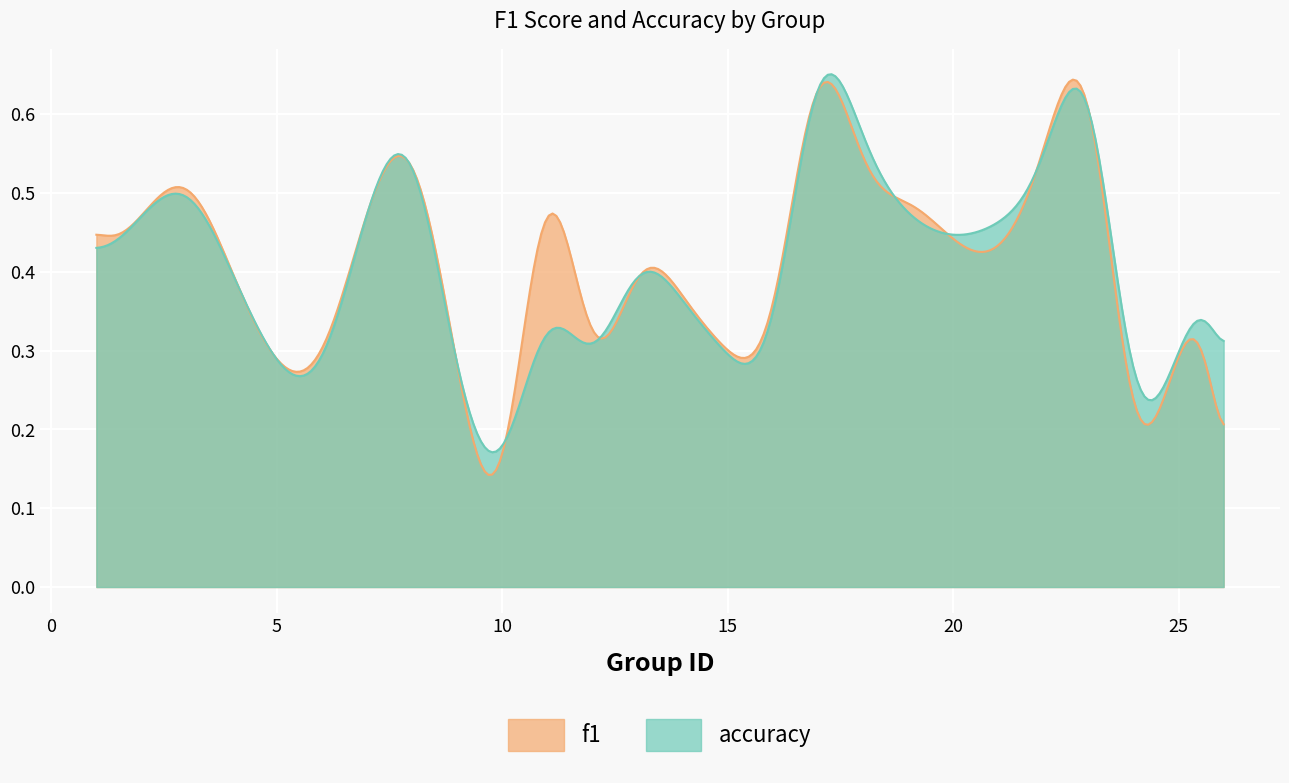

What is the sum of the f1 values at 6 and 12?

0.6